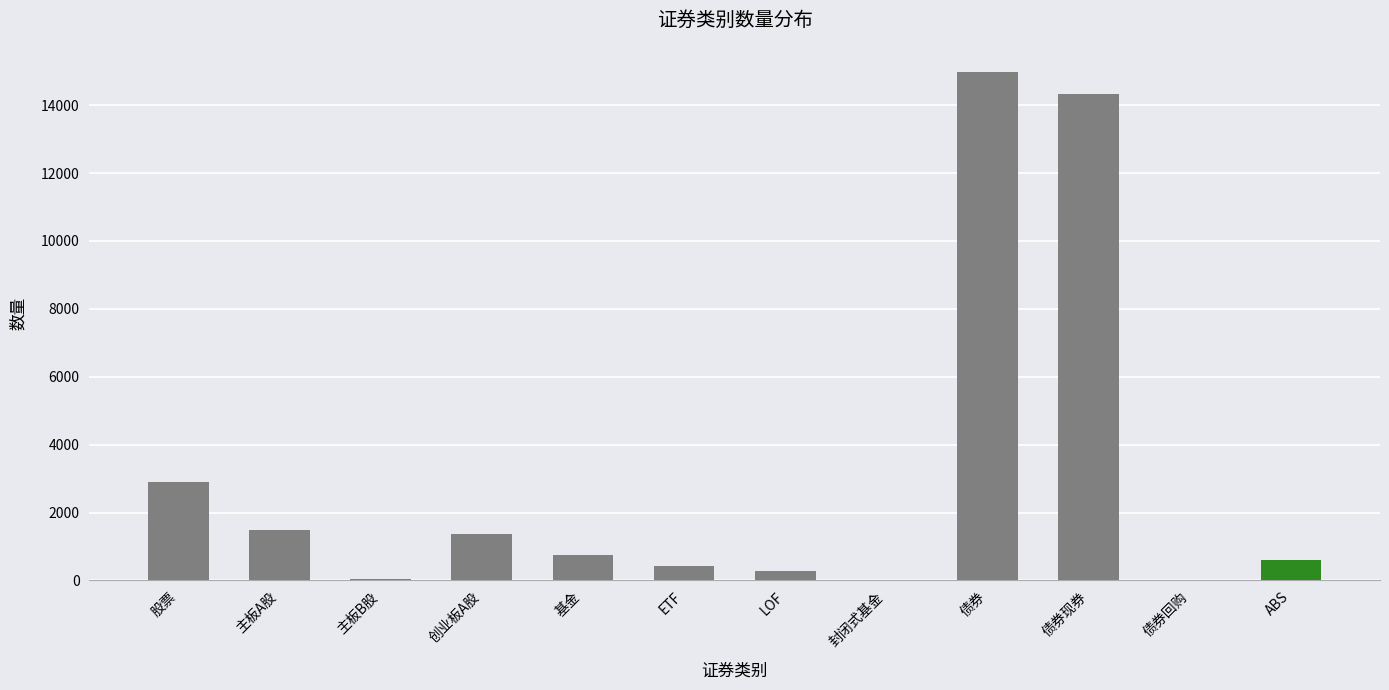

How many data points does each series have?

12